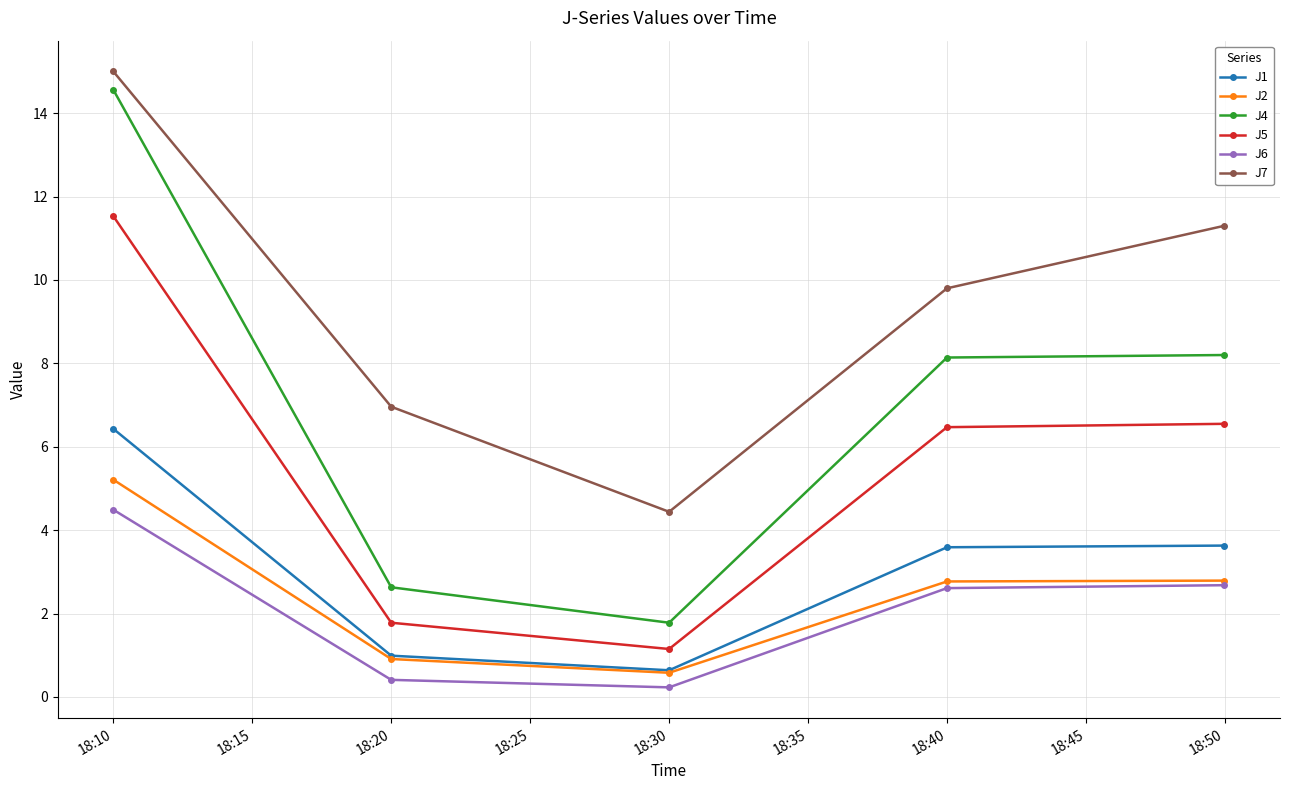

What is the minimum value for J7?

4.4